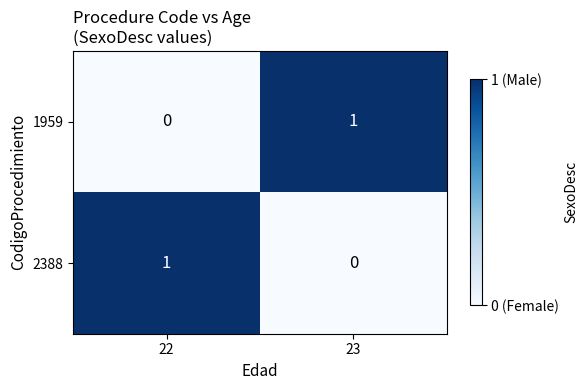

True or false: 1959 has a value of -1 at 22.

False